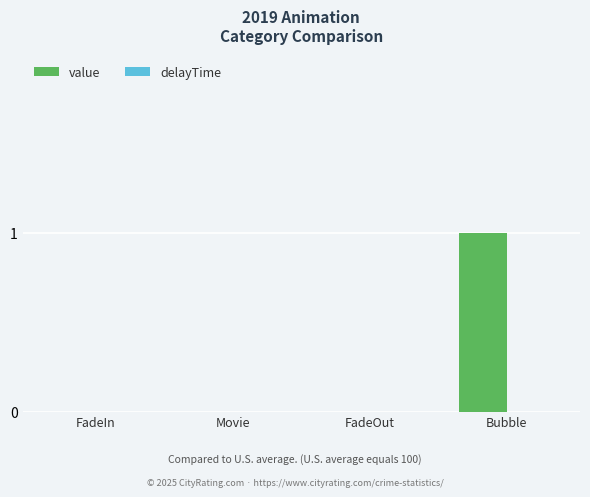

How many series are shown in this chart?

1